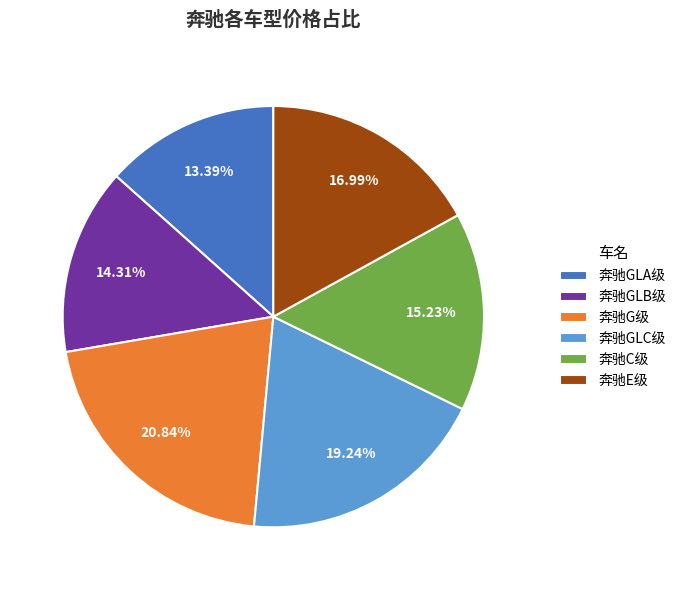

To the nearest percent, what is the difference between the largest and smallest slice percentages?

7%